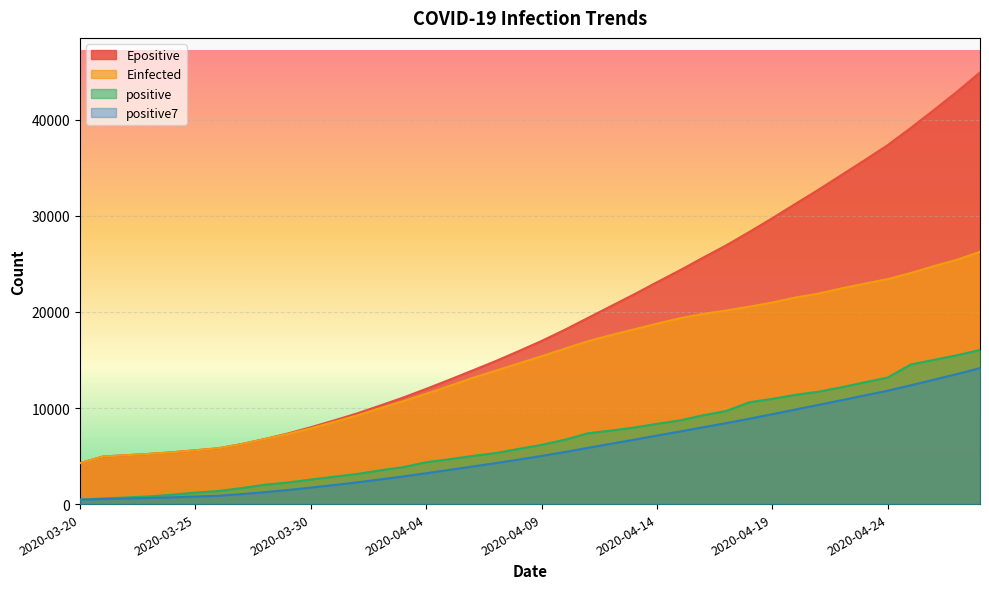

What is the spread (max minus min) of values at 2020-04-17?

18505.3